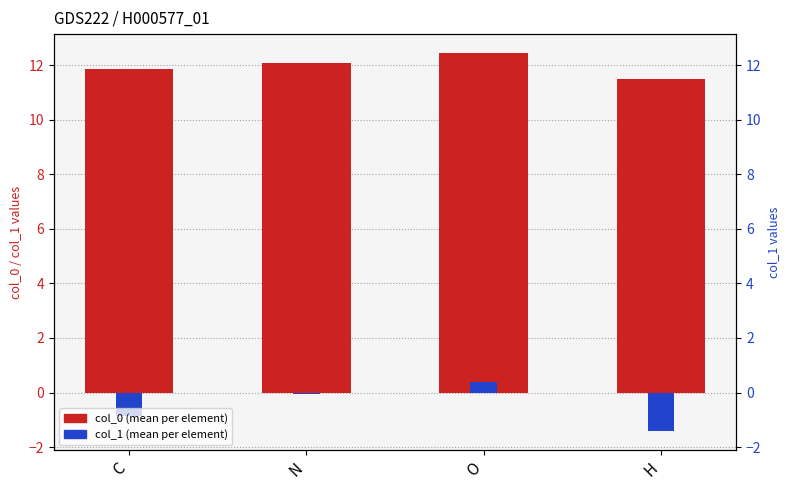

What is the approximate value of col_1 (mean) at H?

-1.4